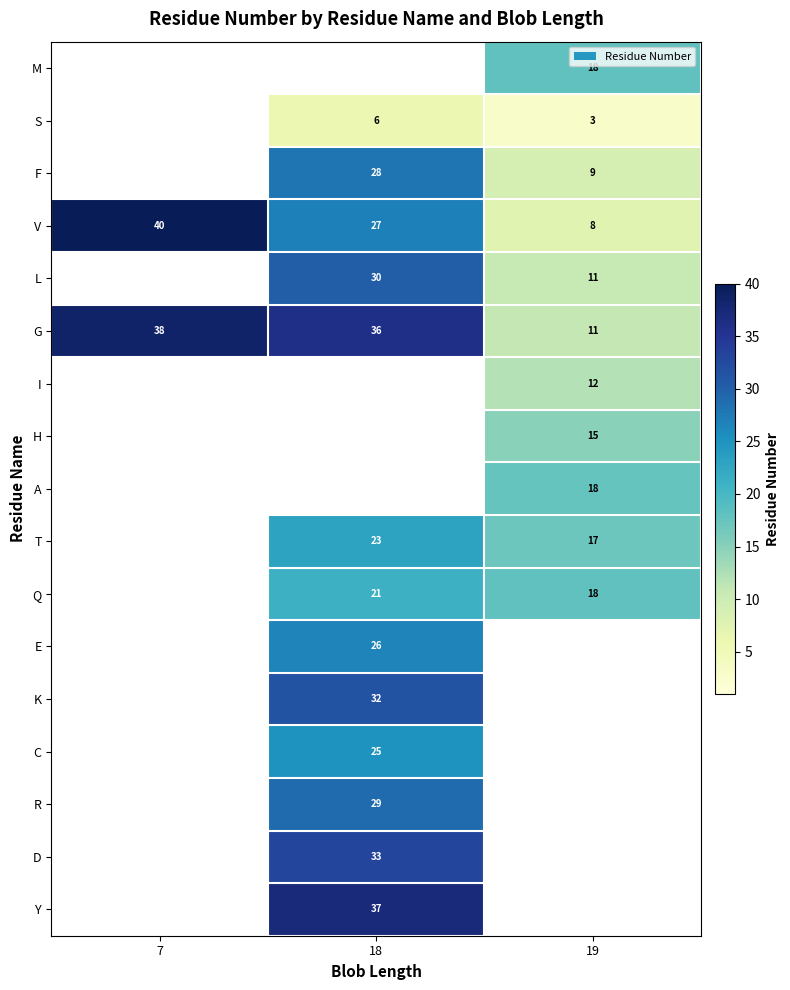

What is the minimum value shown in the chart?

3.0